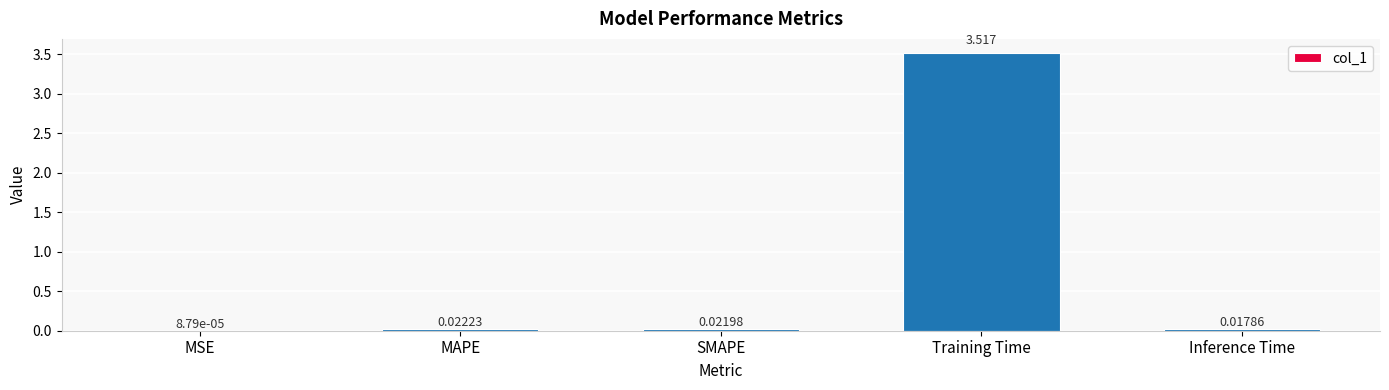

Are the bars grouped side by side (vs. stacked)?

No